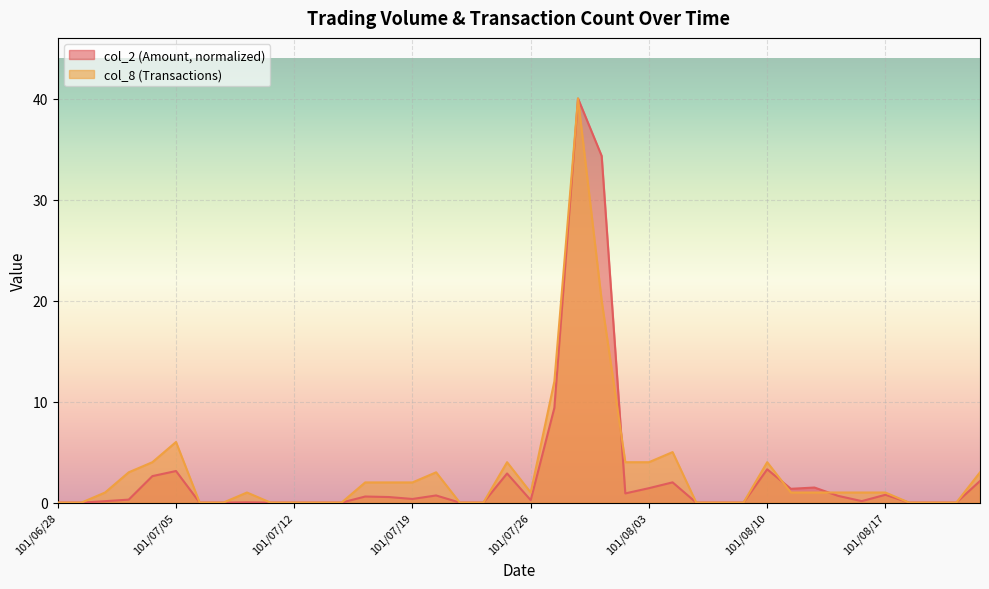

What is the label of the 5th point from the left?

101/07/04